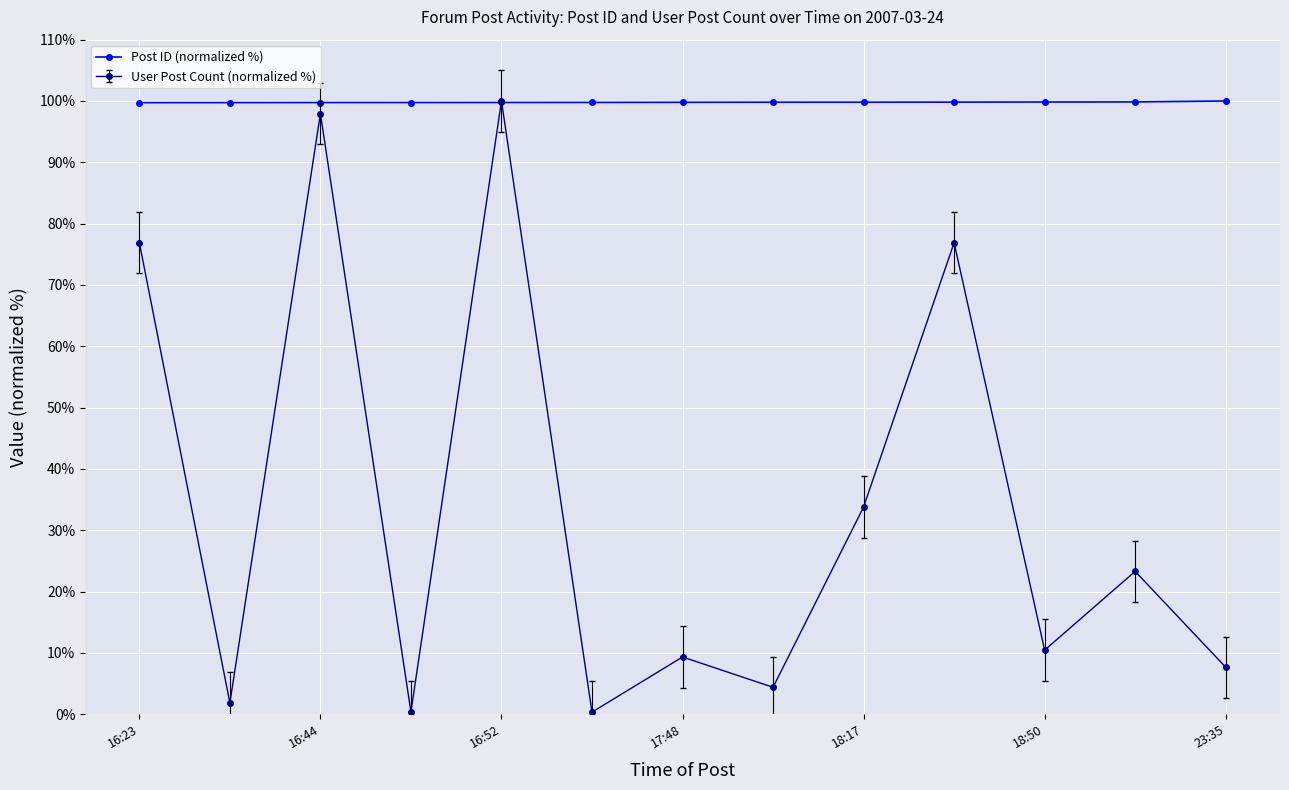

In User Post Count (normalized %), how many points are higher than both neighbors (excluding endpoints)?

5